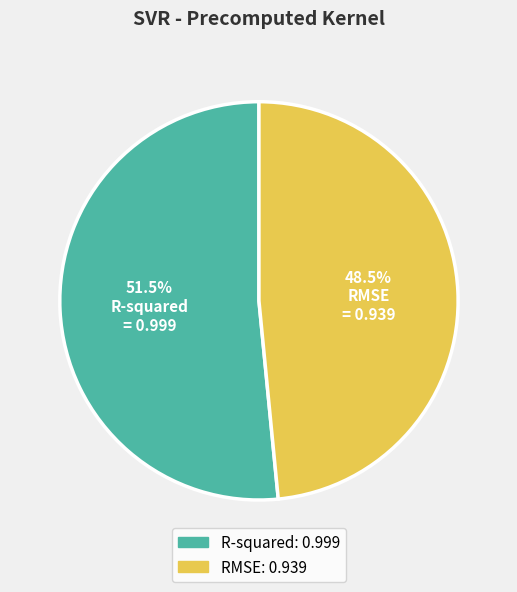

What is the total percentage of R-squared and RMSE?

100.0%